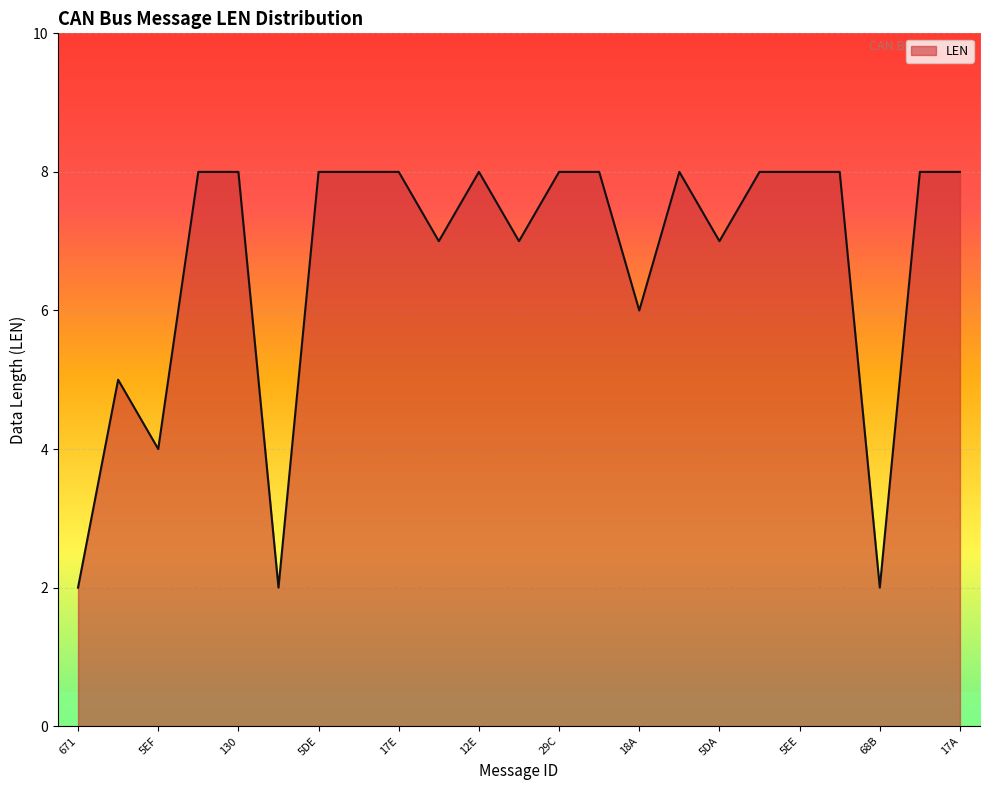

What is the greatest value displayed?

8